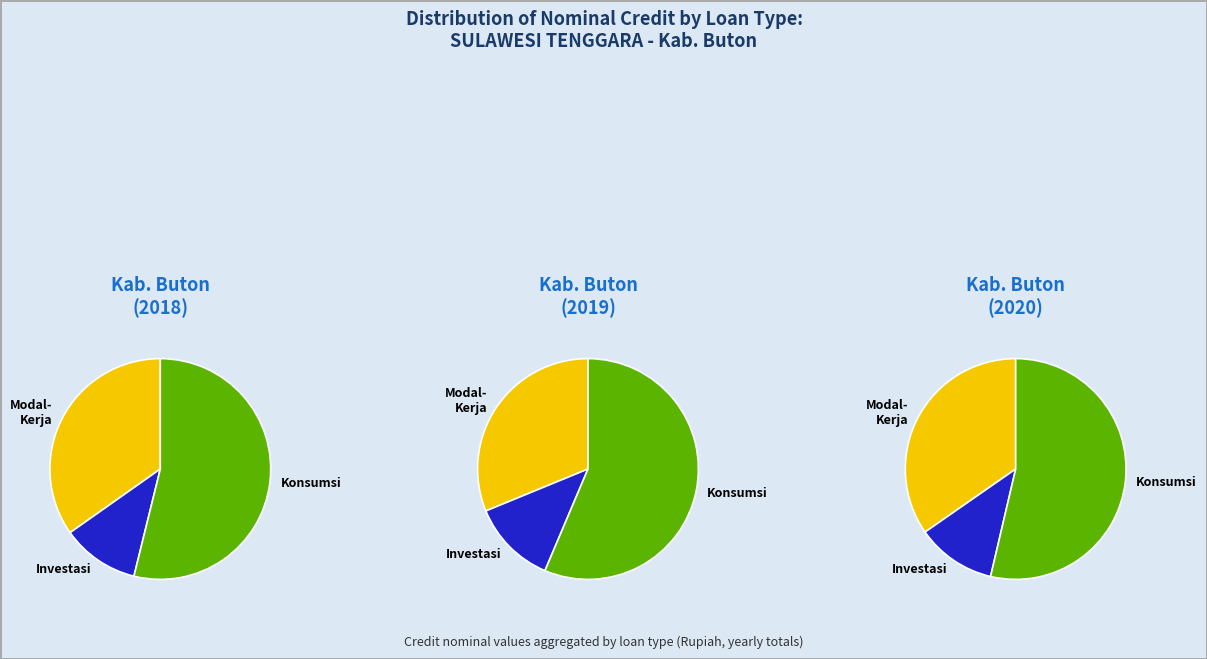

True or false: Kab. Buton 2018 accounts for 11% of the total.

True